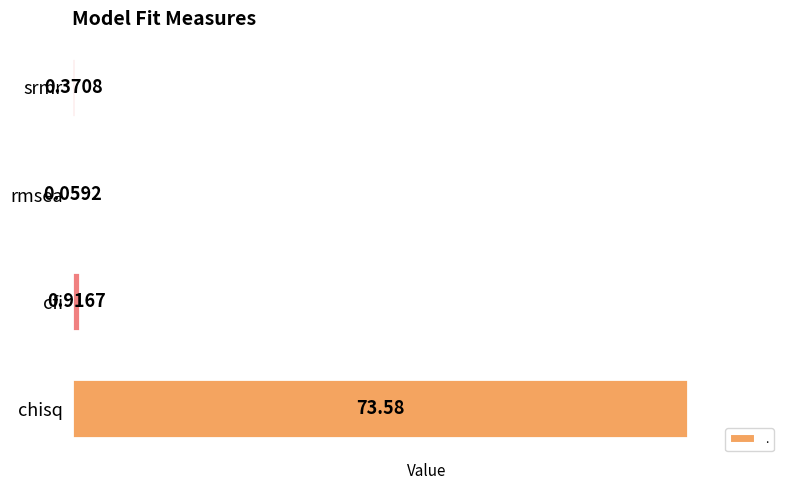

At which category does the chart reach its peak across all series?

chisq